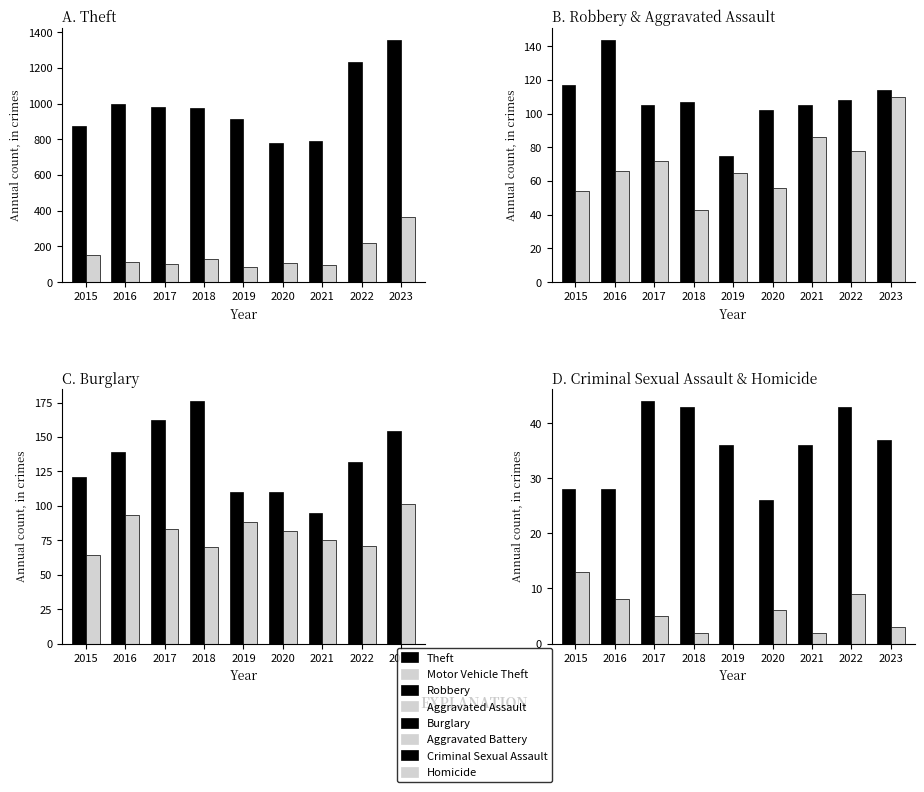

What is the sum of all Theft values?

8909